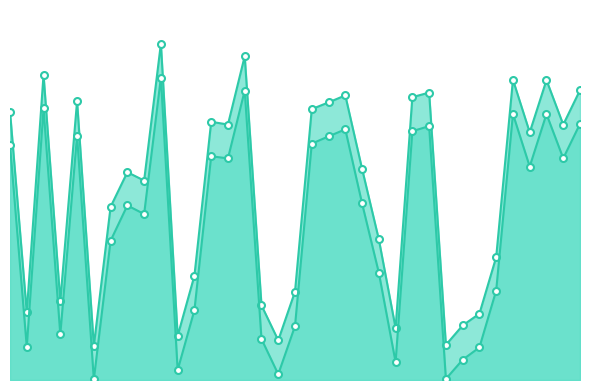

At which category is the sum across all series the highest?

9